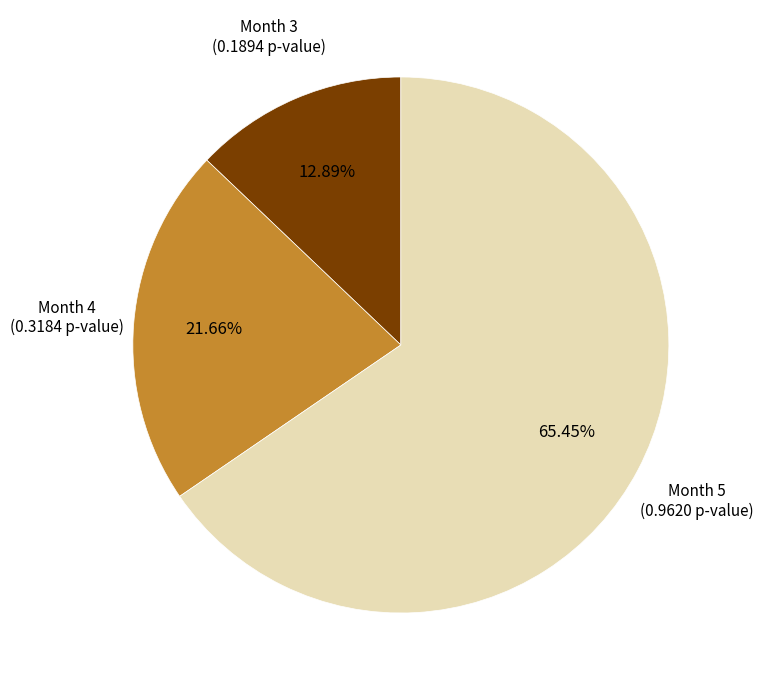

To the nearest percent, what is the average slice percentage?

33%